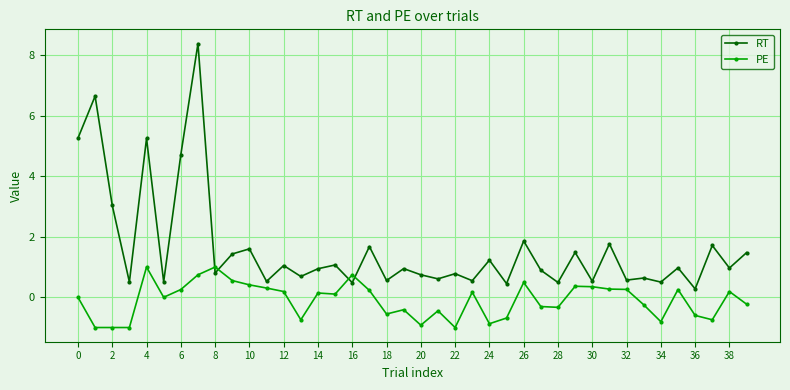

Rank the series by their maximum value, from highest to lowest.

RT, PE